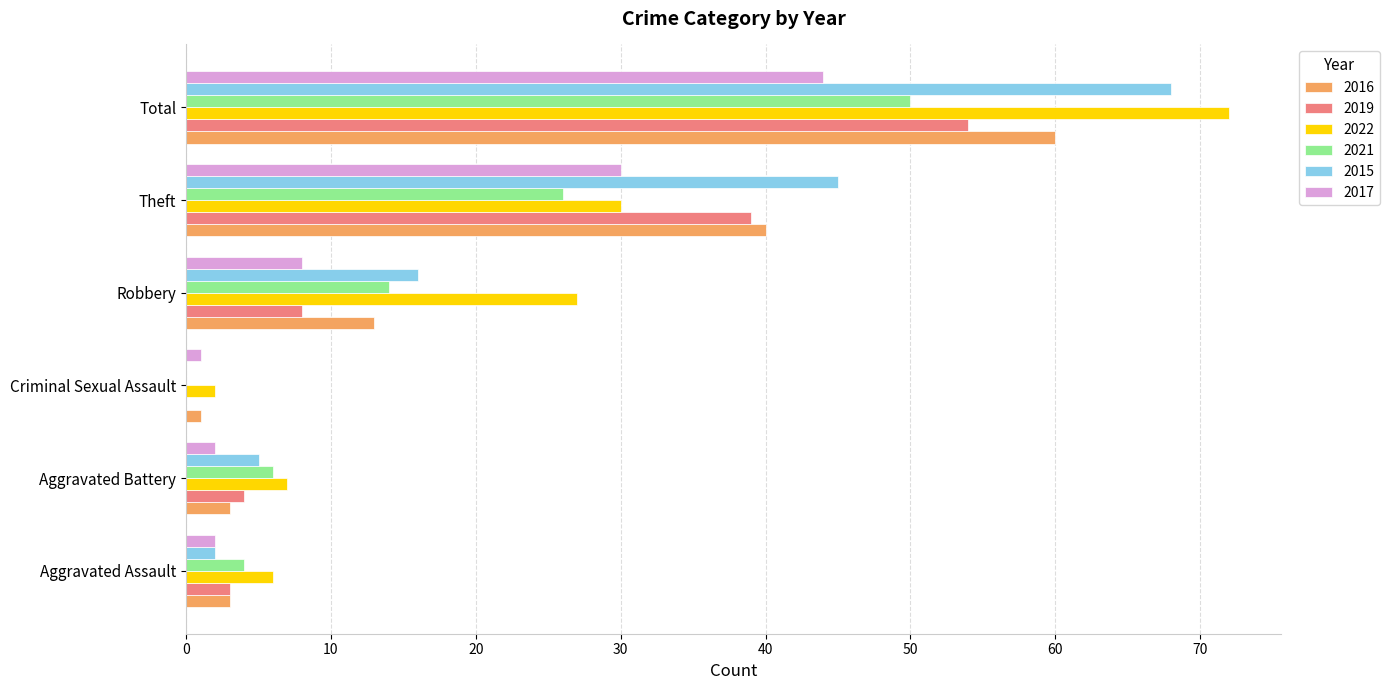

Which category has the highest value in the 2015 series?

Total